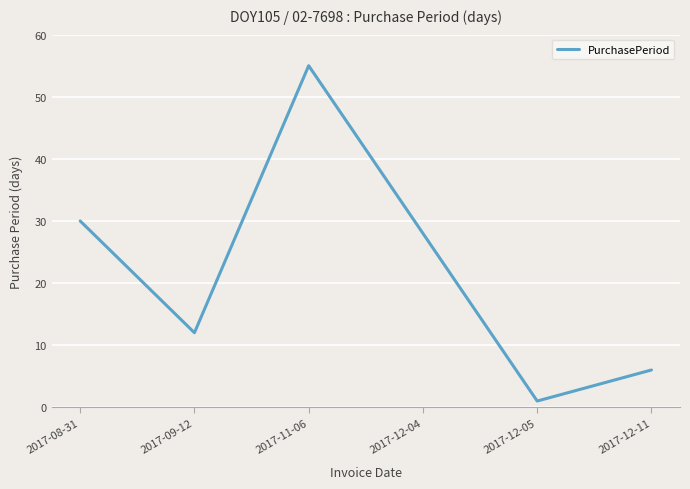

What is the sum of all values?

132